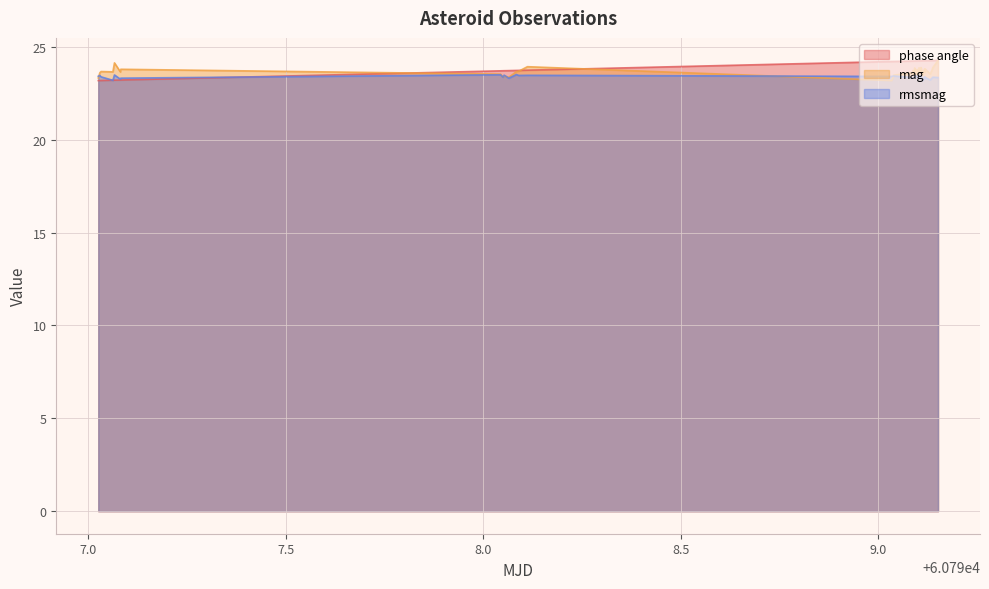

What is the sum of all rmsmag values?

841.6